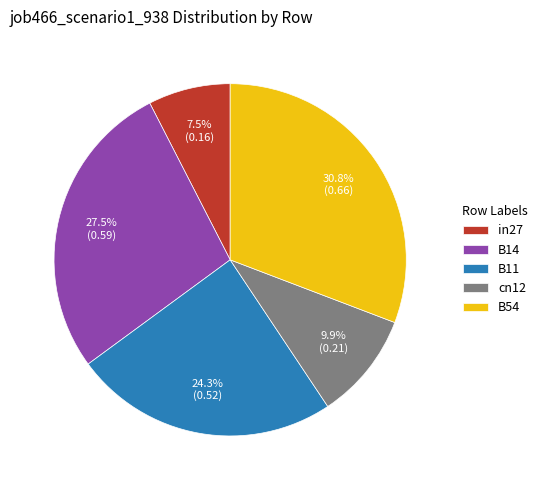

Does any single category account for the majority?

No